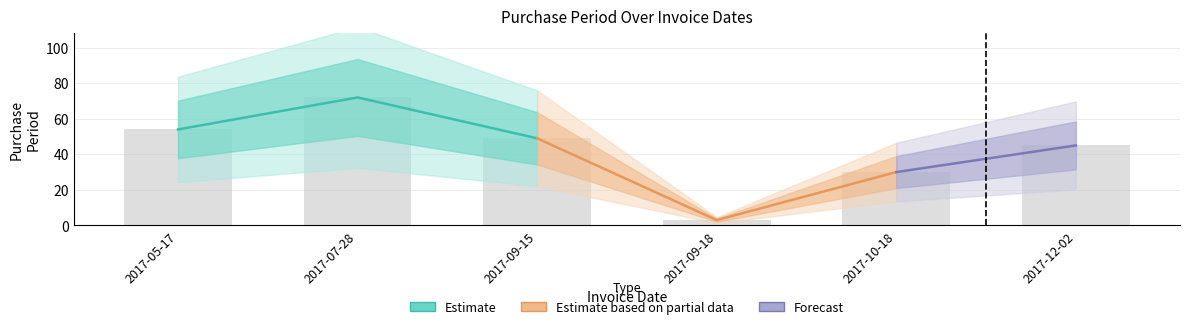

What is the change in value from 2017-09-15 to 2017-12-02?

-4